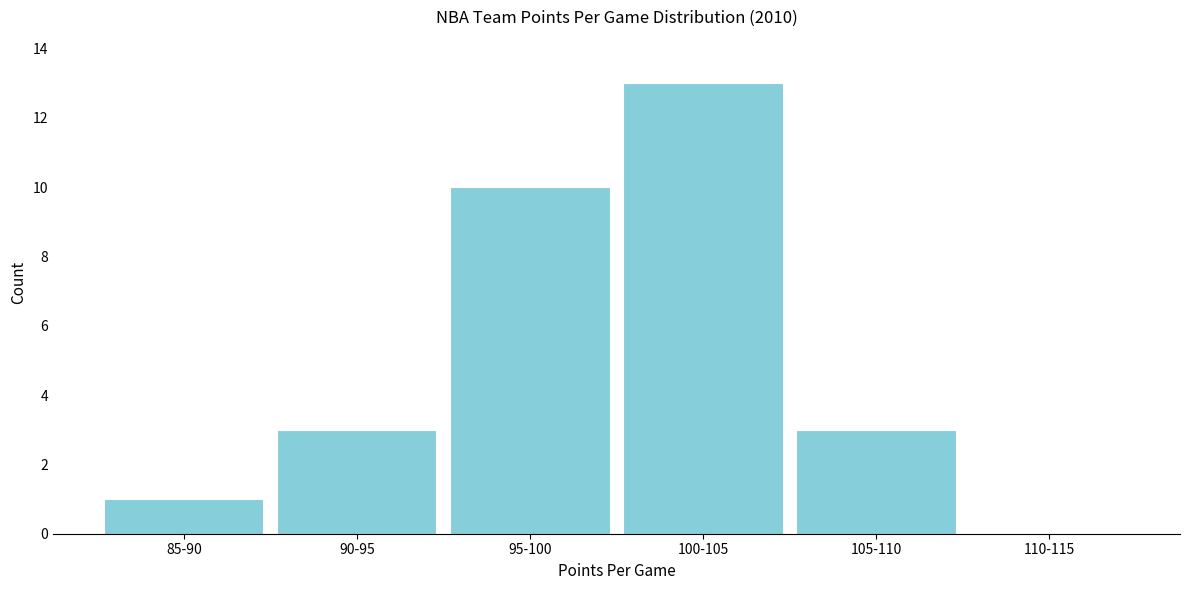

Reading left to right, list all the values displayed in this chart.

85-90=1	90-95=3	95-100=10	100-105=13	105-110=3	110-115=0